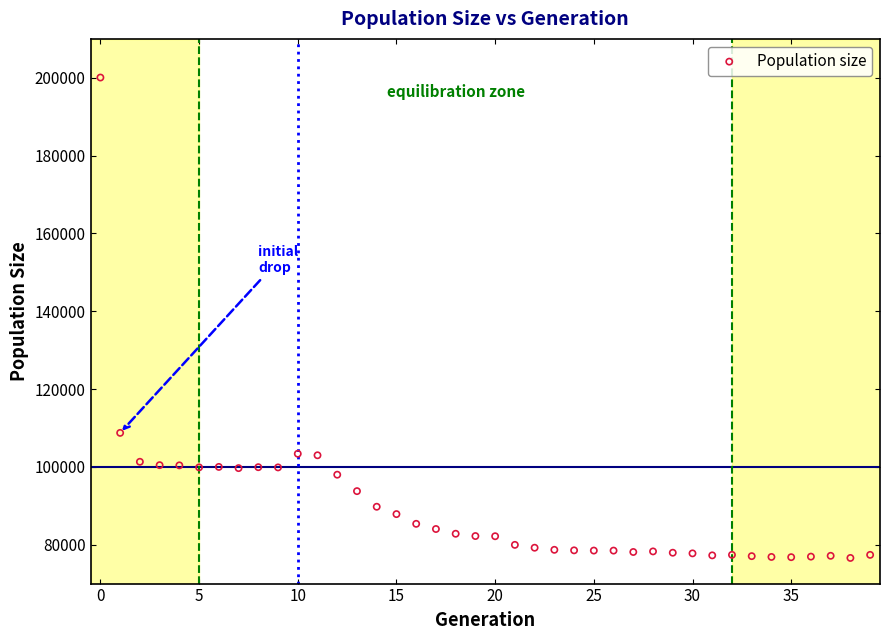

What is the range of Y values (max minus min)?

123478